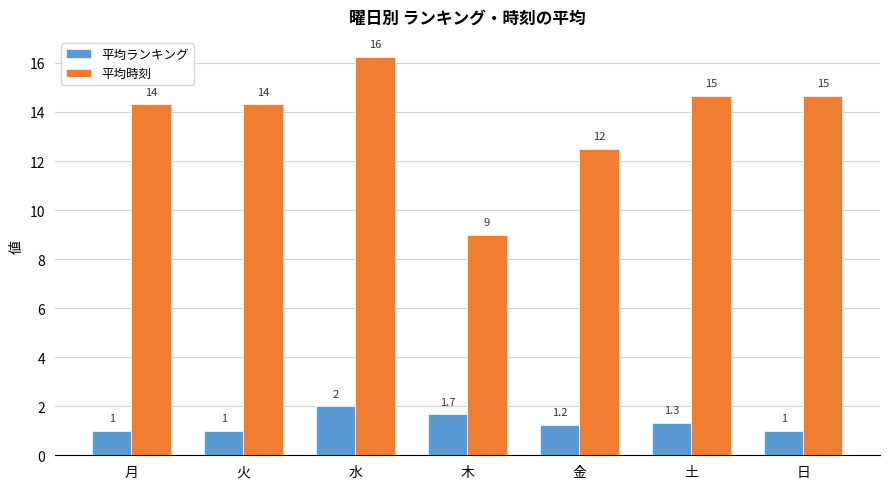

What value does the 平均ランキング series have at 月?

1.0